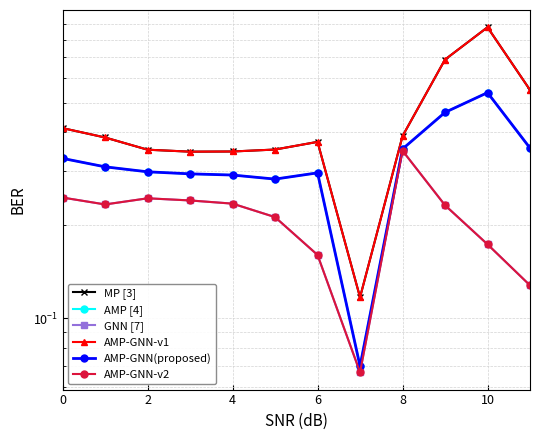

True or false: GNN [7] and MP [3] cross at least once.

False